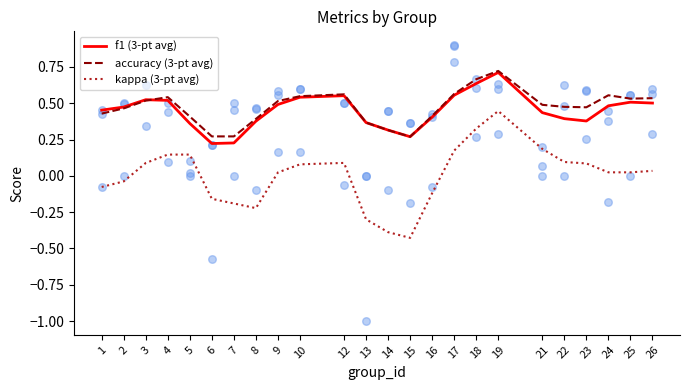

Which series contains the lowest Y value?

kappa (3-pt avg)